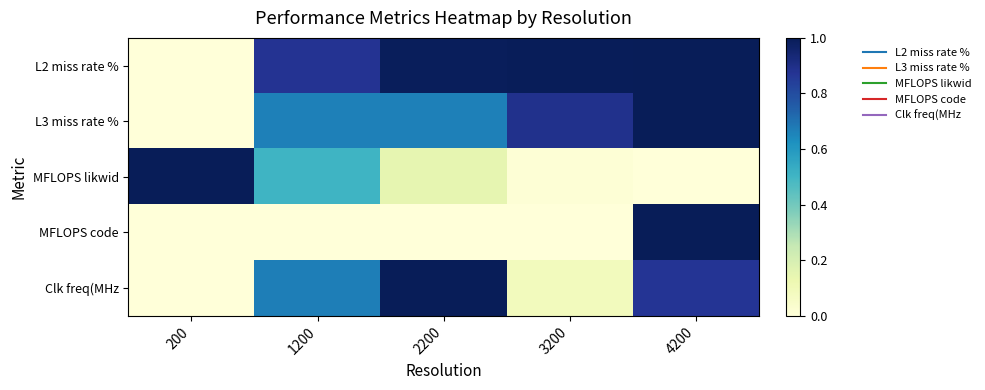

Reading right to left, what are all the values shown in this chart?

L2 miss rate %: 4200=1.0	3200=1.0	2200=1.0	1200=0.9	200=0.0
L3 miss rate %: 4200=1.0	3200=0.9	2200=0.7	1200=0.7	200=0.0
MFLOPS likwid: 4200=0.0	3200=0.0	2200=0.1	1200=0.5	200=1.0
MFLOPS code: 4200=1.0	3200=0.0	2200=0.0	1200=0.0	200=0.0
Clk freq(MHz: 4200=0.9	3200=0.1	2200=1.0	1200=0.7	200=0.0